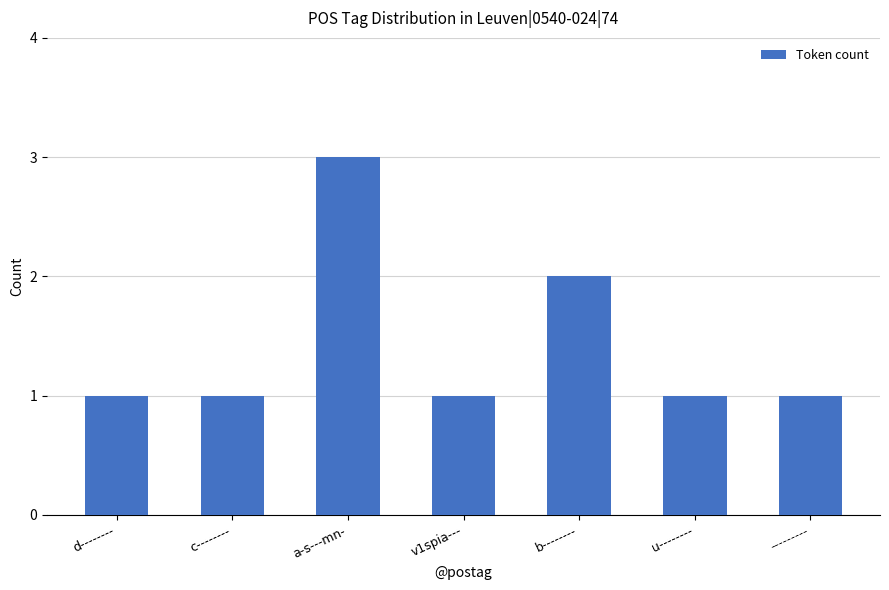

What position from the left is b--------?

5